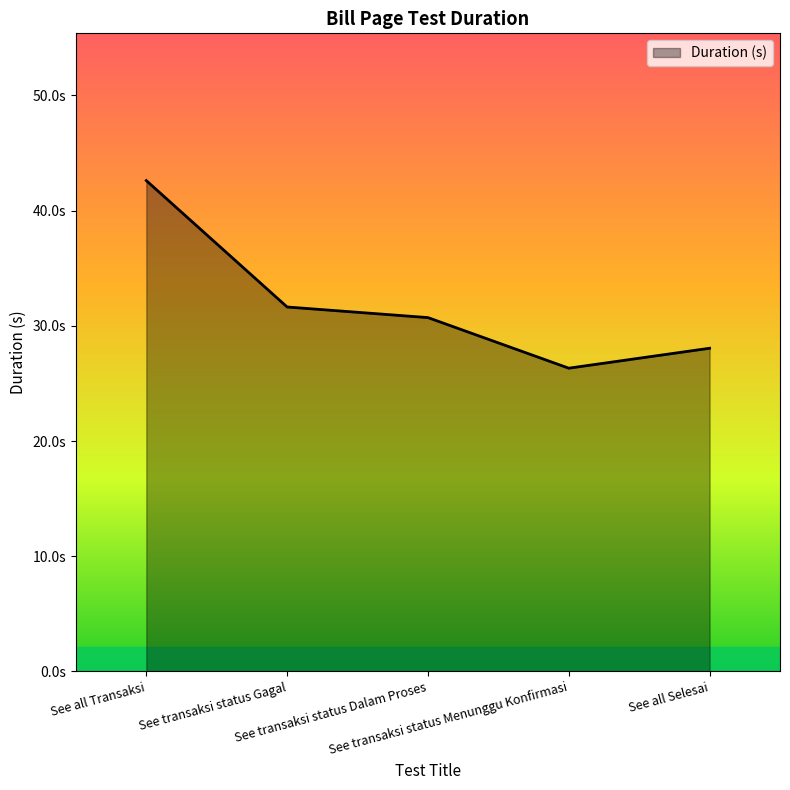

Does the chart display data point markers on the line(s)?

No